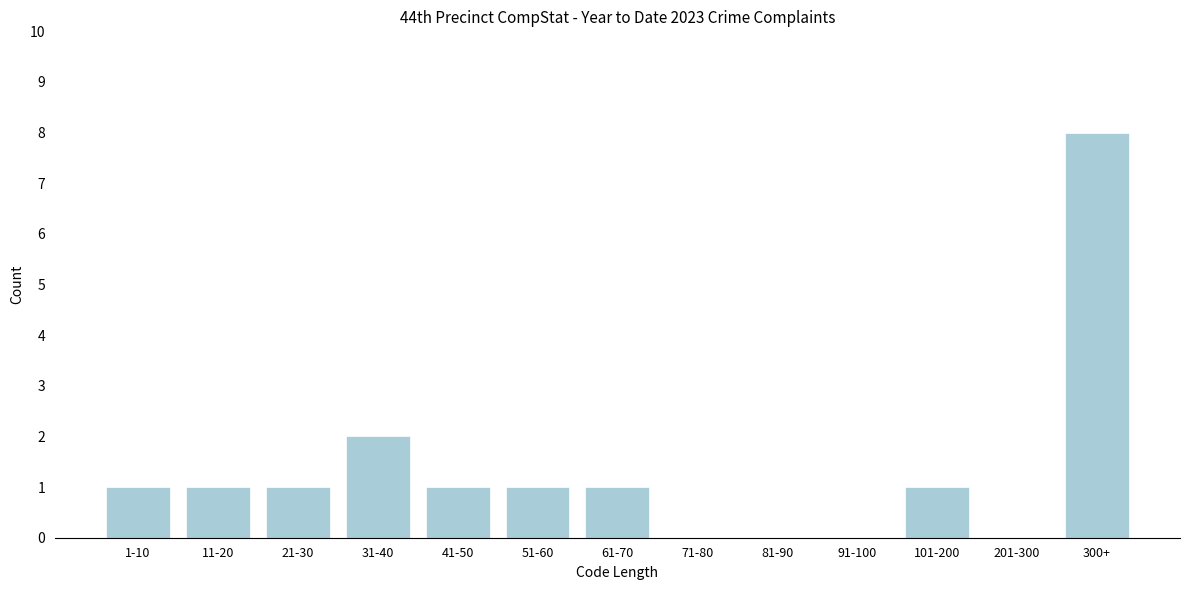

Reading left to right, extract all data points from this chart.

1-10=1	11-20=1	21-30=1	31-40=2	41-50=1	51-60=1	61-70=1	71-80=0	81-90=0	91-100=0	101-200=1	201-300=0	300+=8